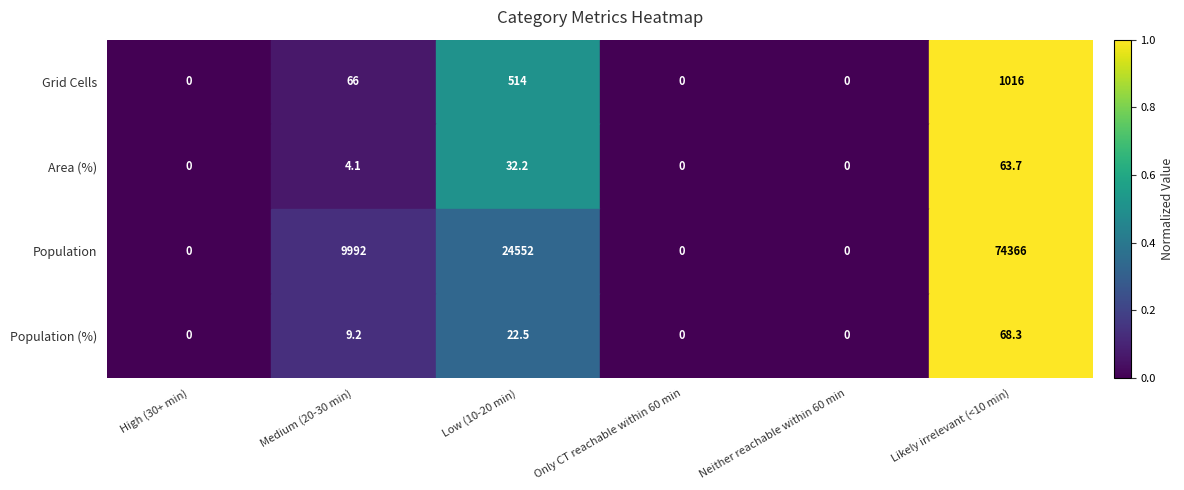

What is the difference between the maximum and second lowest values in the Population (%) series?

1.0